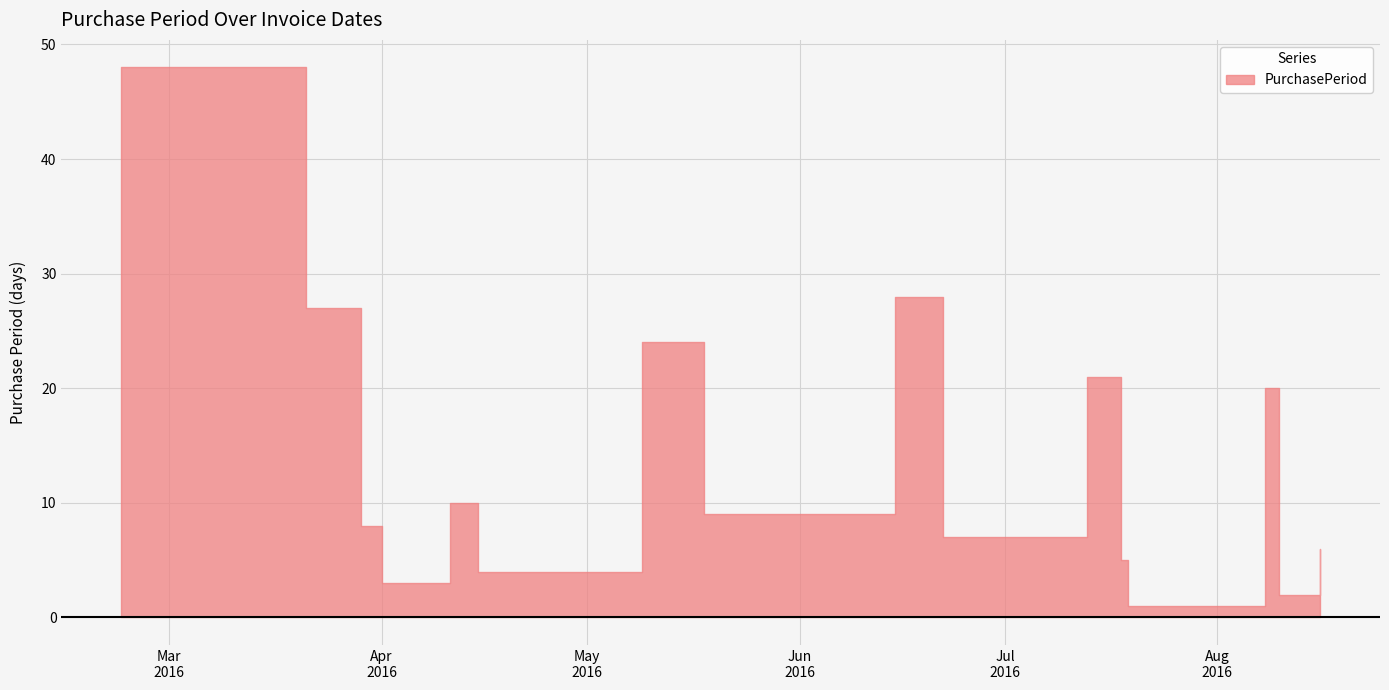

Approximately how many times larger is the value at 2016-03-21 compared to 2016-07-18?

5.4